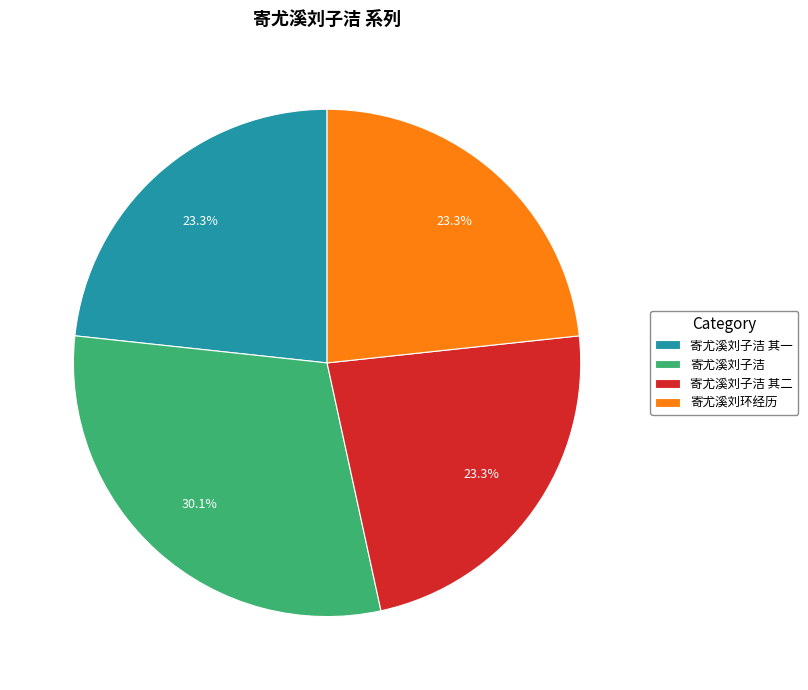

The 寄尤溪刘环经历 slice represents 23% of the pie. True or false?

True